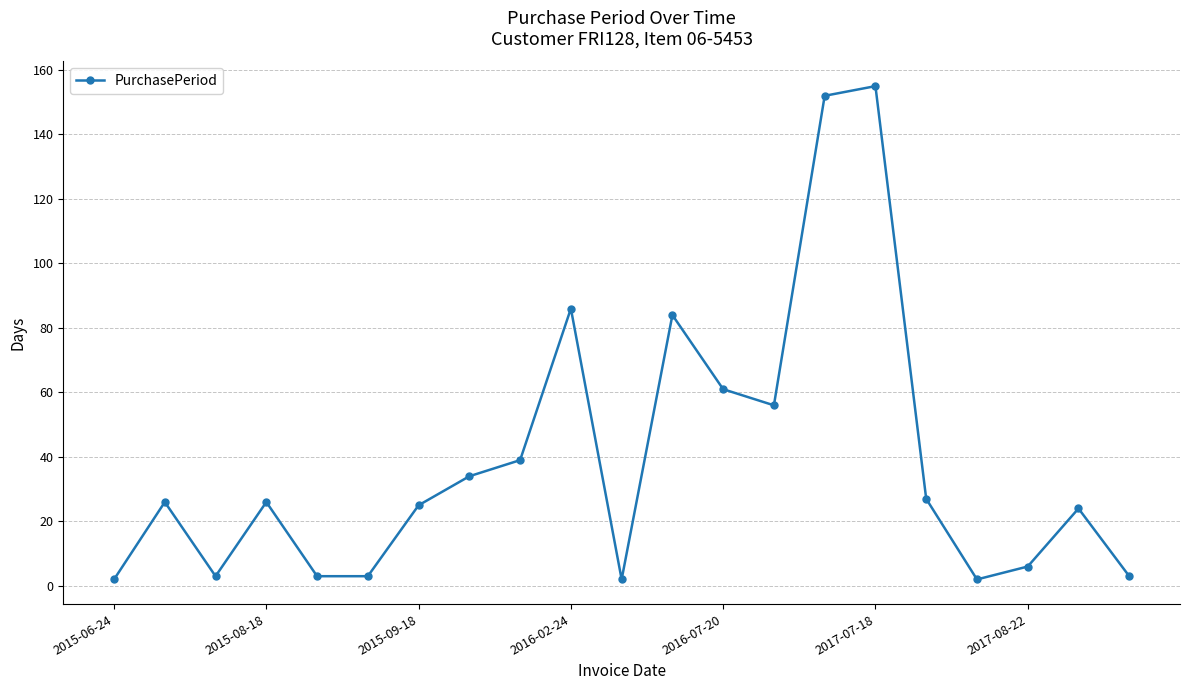

What is the maximum value shown in the chart?

155